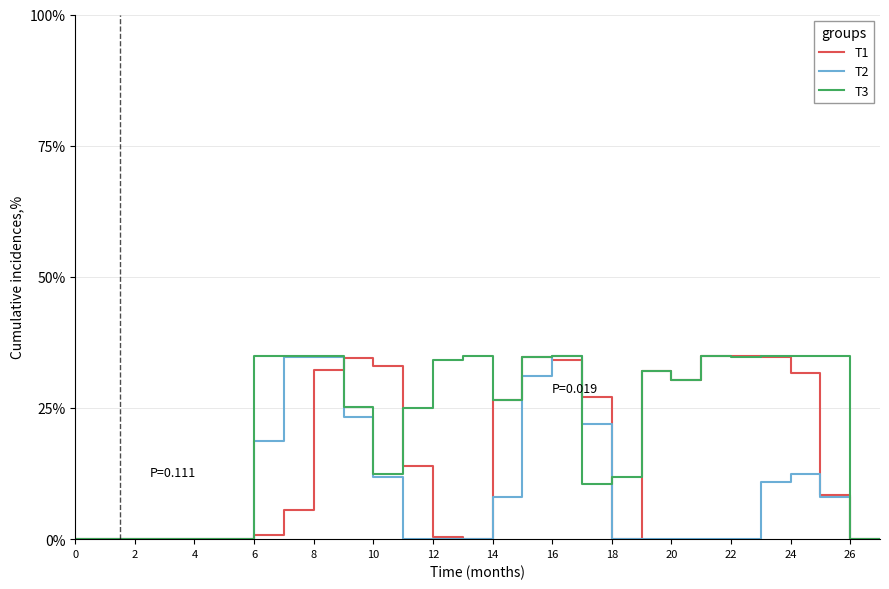

What is the greatest value displayed?

35.0